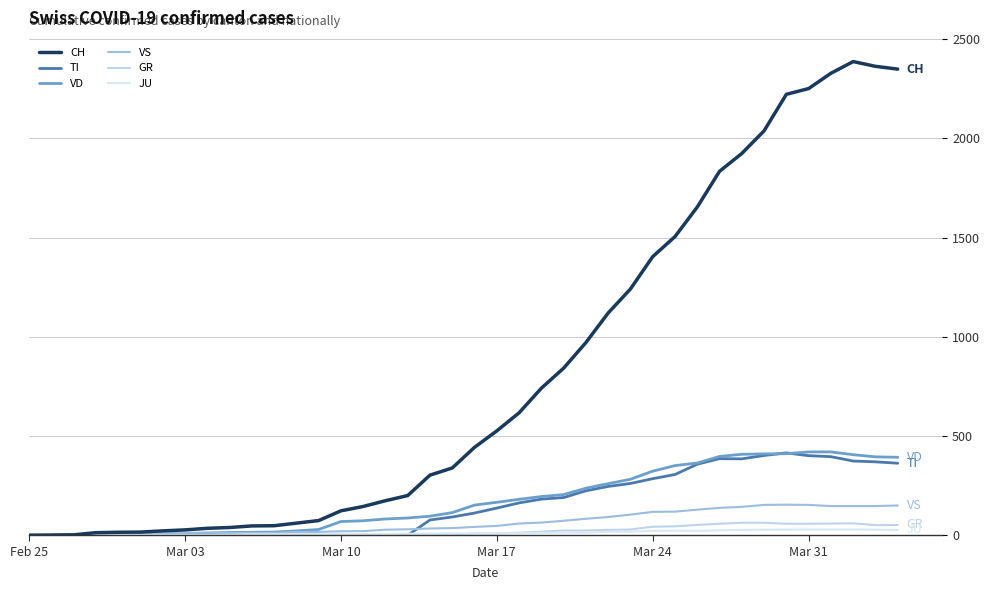

What is the average value of the TI series?

153